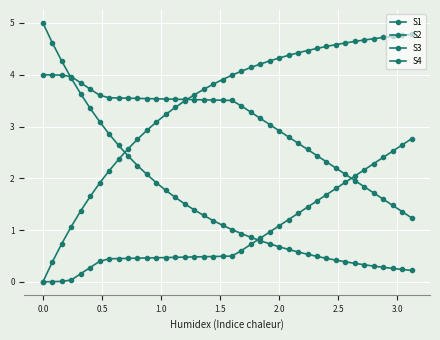

Reading left to right, list all the values displayed in this chart.

S1: 5.0	4.6	4.3	3.9	3.6	3.4	3.1	2.9	2.6	2.4	2.2	2.1	1.9	1.8	1.6	1.5	1.4	1.3	1.2	1.1	1.0	0.9	0.9	0.8	0.7	0.7	0.6	0.6	0.5	0.5	0.5	0.4	0.4	0.4	0.3	0.3	0.3	0.3	0.2	0.2
S2: 0.0	0.4	0.7	1.1	1.4	1.6	1.9	2.1	2.4	2.6	2.8	2.9	3.1	3.2	3.4	3.5	3.6	3.7	3.8	3.9	4.0	4.1	4.1	4.2	4.3	4.3	4.4	4.4	4.5	4.5	4.5	4.6	4.6	4.6	4.7	4.7	4.7	4.7	4.8	4.8
S3: 4.0	4.0	4.0	4.0	3.8	3.7	3.6	3.6	3.6	3.5	3.5	3.5	3.5	3.5	3.5	3.5	3.5	3.5	3.5	3.5	3.5	3.4	3.3	3.2	3.0	2.9	2.8	2.7	2.6	2.4	2.3	2.2	2.1	2.0	1.8	1.7	1.6	1.5	1.4	1.2
S4: 0.0	0.0	0.0	0.0	0.2	0.3	0.4	0.4	0.4	0.5	0.5	0.5	0.5	0.5	0.5	0.5	0.5	0.5	0.5	0.5	0.5	0.6	0.7	0.8	1.0	1.1	1.2	1.3	1.4	1.6	1.7	1.8	1.9	2.0	2.2	2.3	2.4	2.5	2.6	2.8